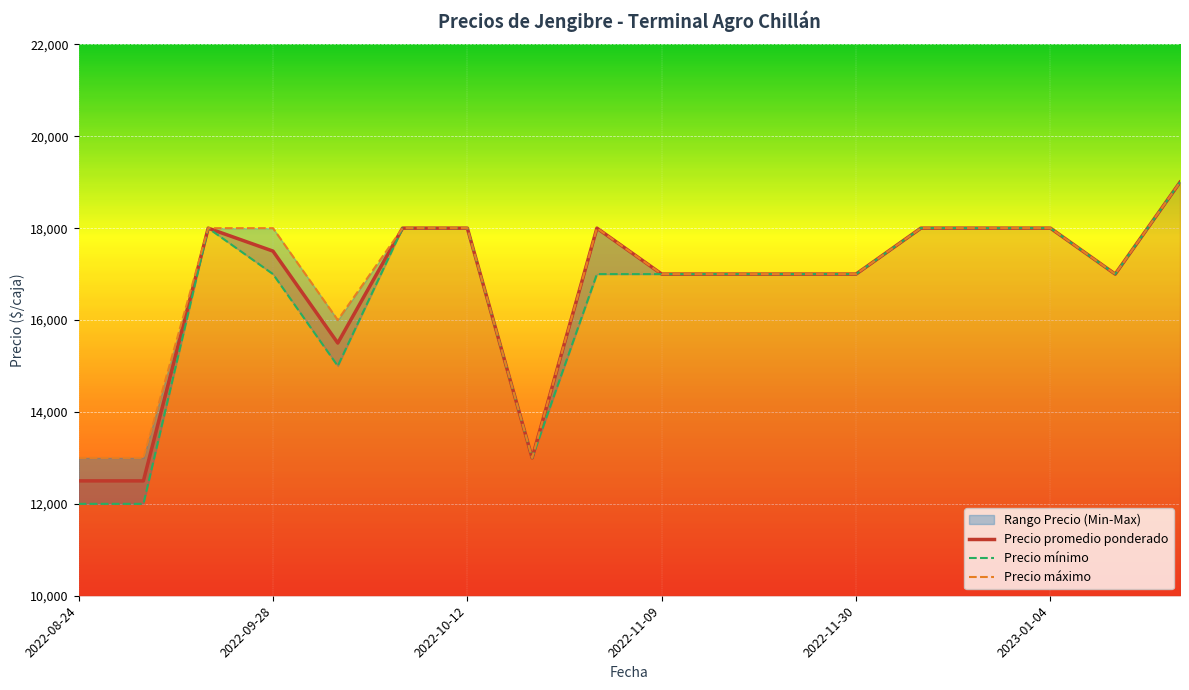

At 17, list the series in order from smallest to largest.

Precio promedio ponderado, Precio mínimo, Precio máximo